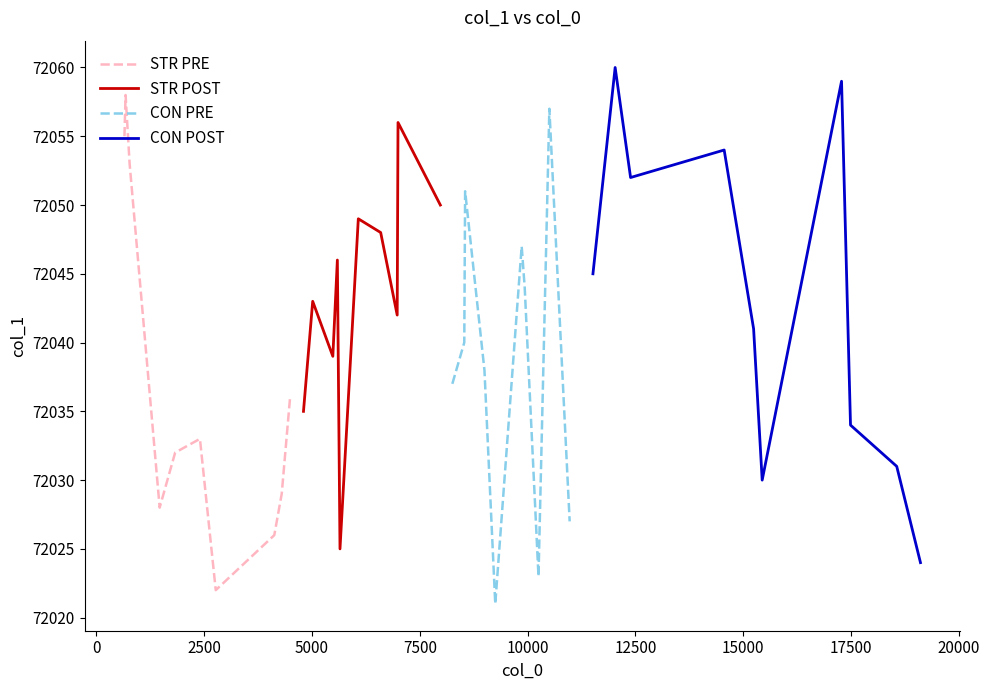

What is the lowest value of the STR PRE series?

72022